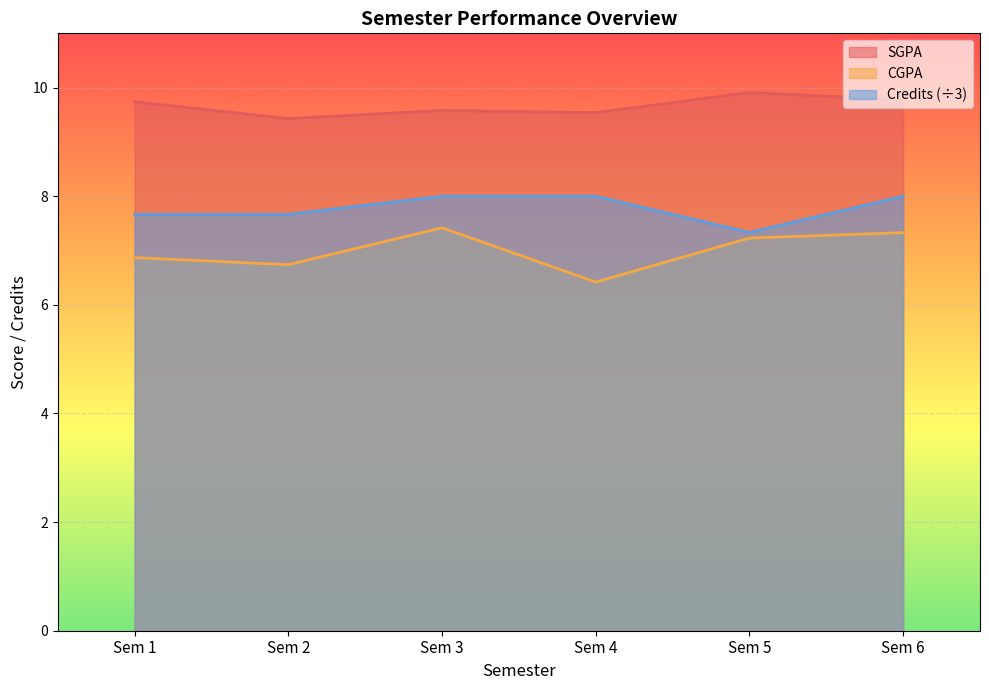

What is the approximate value of CGPA at Sem 4?

6.4